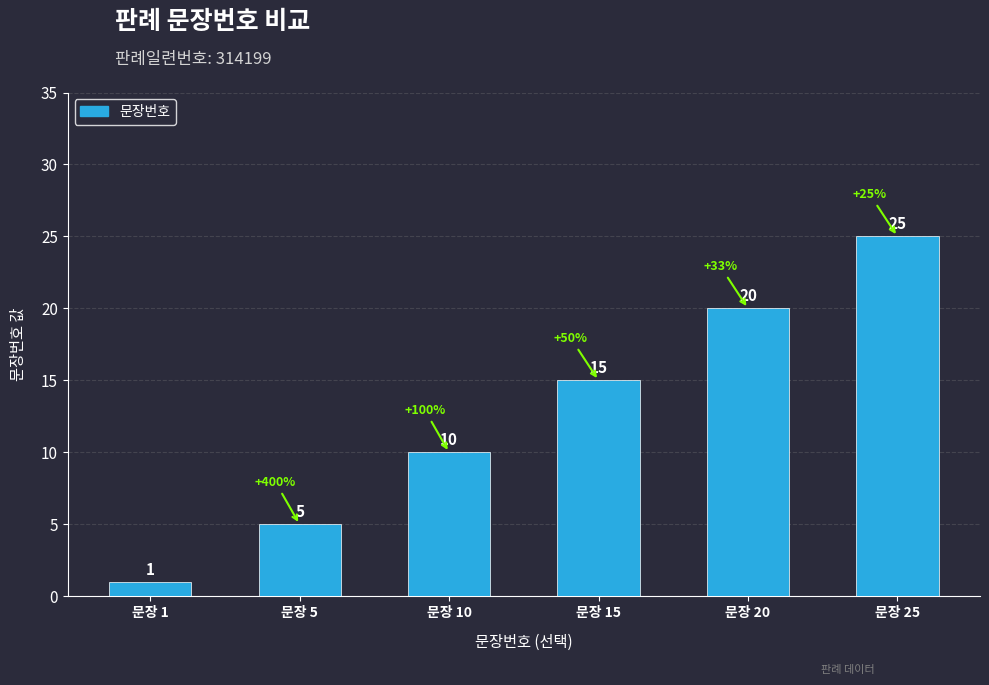

Reading left to right, what are all the values shown in this chart?

문장 1=1	문장 5=5	문장 10=10	문장 15=15	문장 20=20	문장 25=25